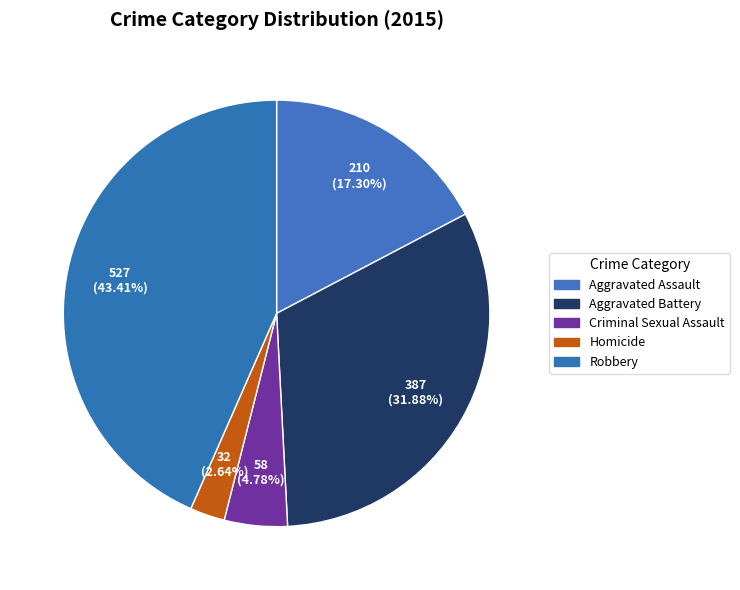

To the nearest percent, what is the combined percentage of Aggravated Assault and Criminal Sexual Assault?

22%